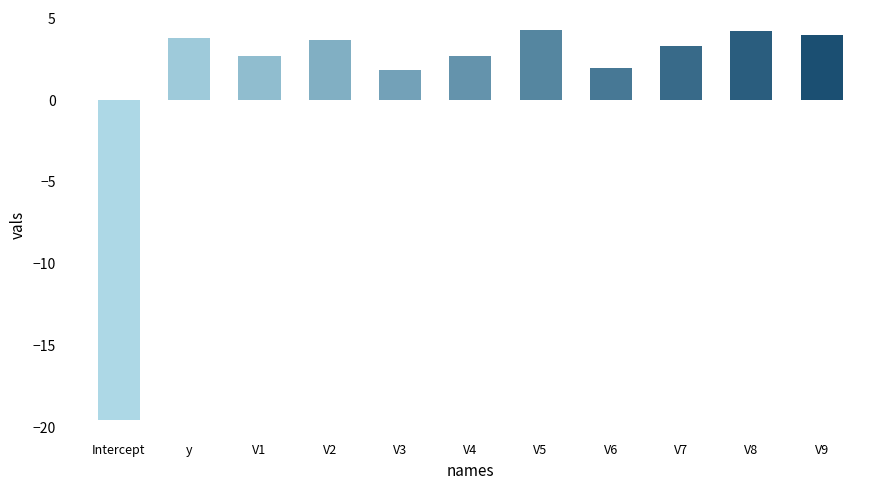

What is the value of the 2nd bar from the left?

3.8